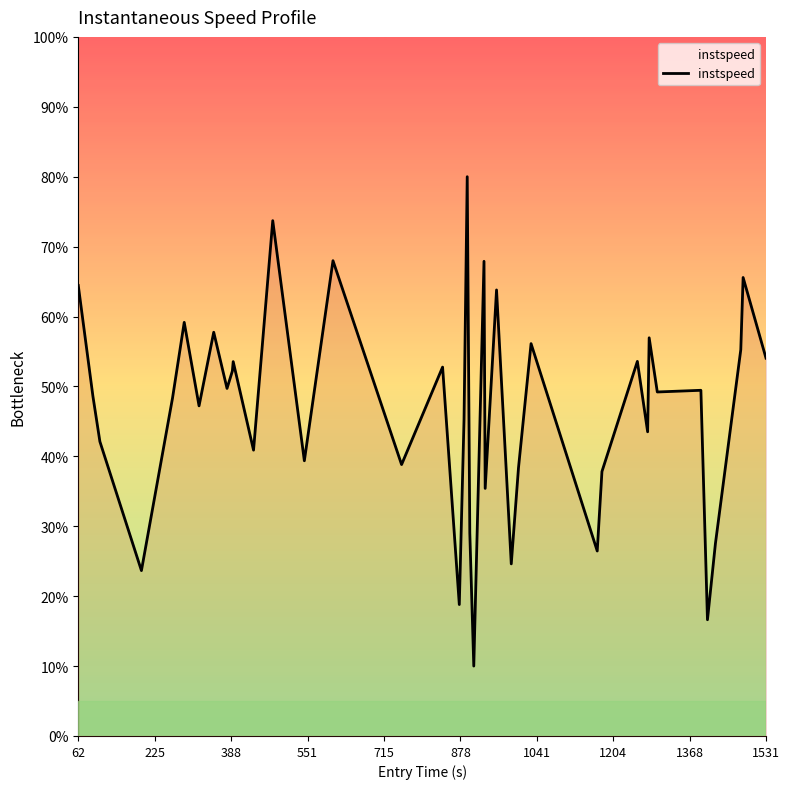

What is the difference between the maximum and minimum values?

70.0